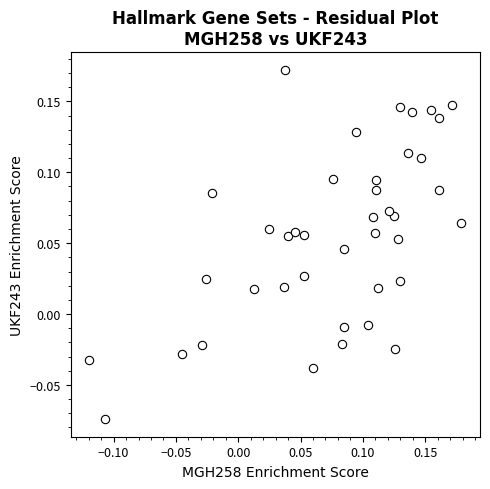

What is the range of X values (max minus min)?

0.3